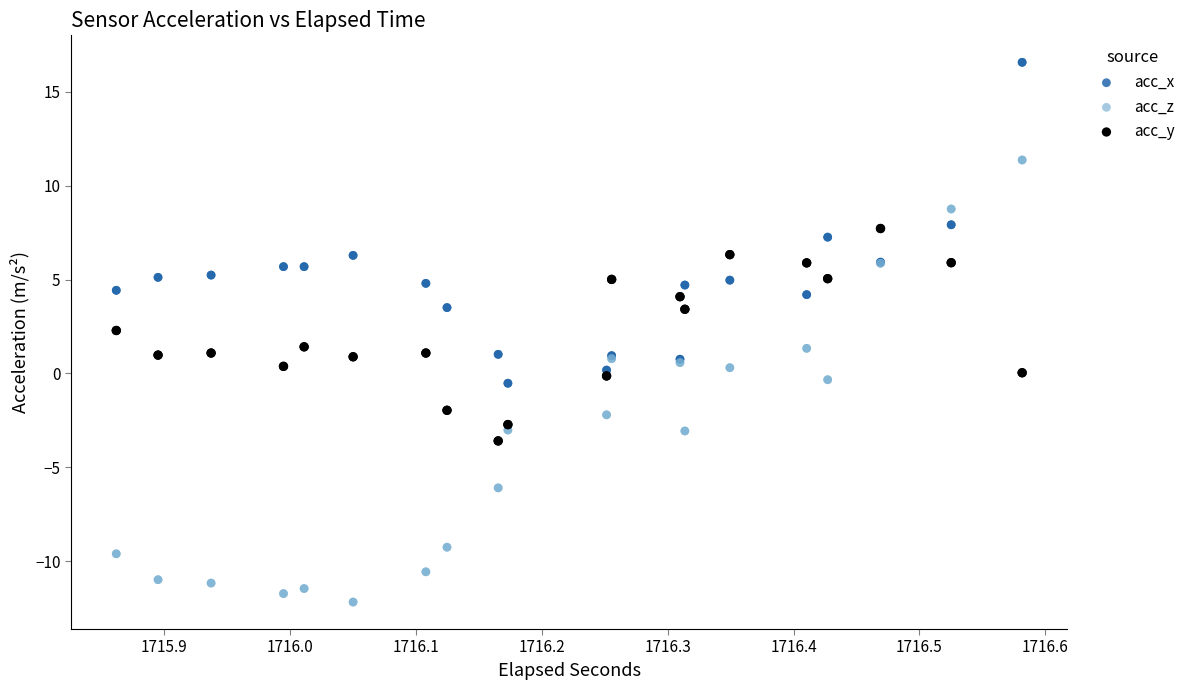

Which series reaches the minimum Y coordinate?

acc_z